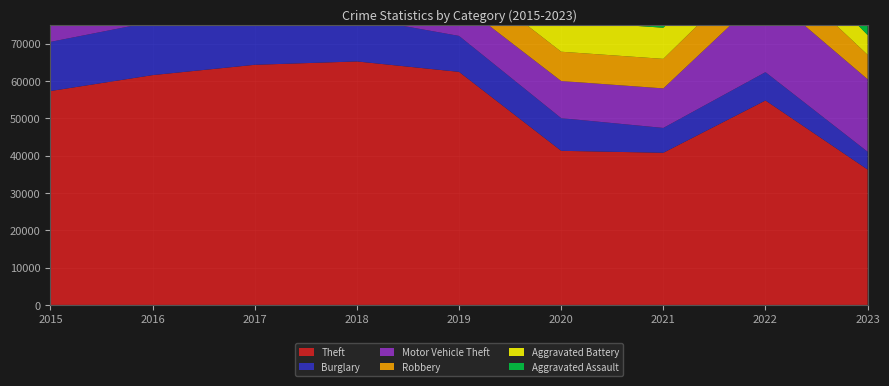

Reading right to left, extract all data points from this chart.

Theft: 36301	54820	40799	41321	62492	65286	64386	61621	57350
Burglary: 4765	7593	6659	8758	9638	11747	13001	14289	13184
Motor Vehicle Theft: 19448	21450	10602	9959	8977	9985	11380	11286	10068
Robbery: 6555	8965	7918	7855	7995	9681	11880	11960	9638
Aggravated Battery: 5292	7488	8347	8320	7857	7734	7845	8086	7018
Aggravated Assault: 4973	7280	7242	6262	5841	6001	5793	5712	4480